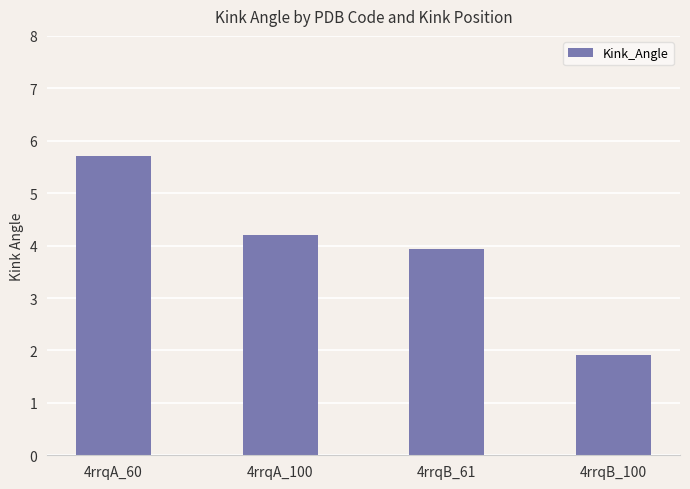

What is the greatest value displayed?

5.7